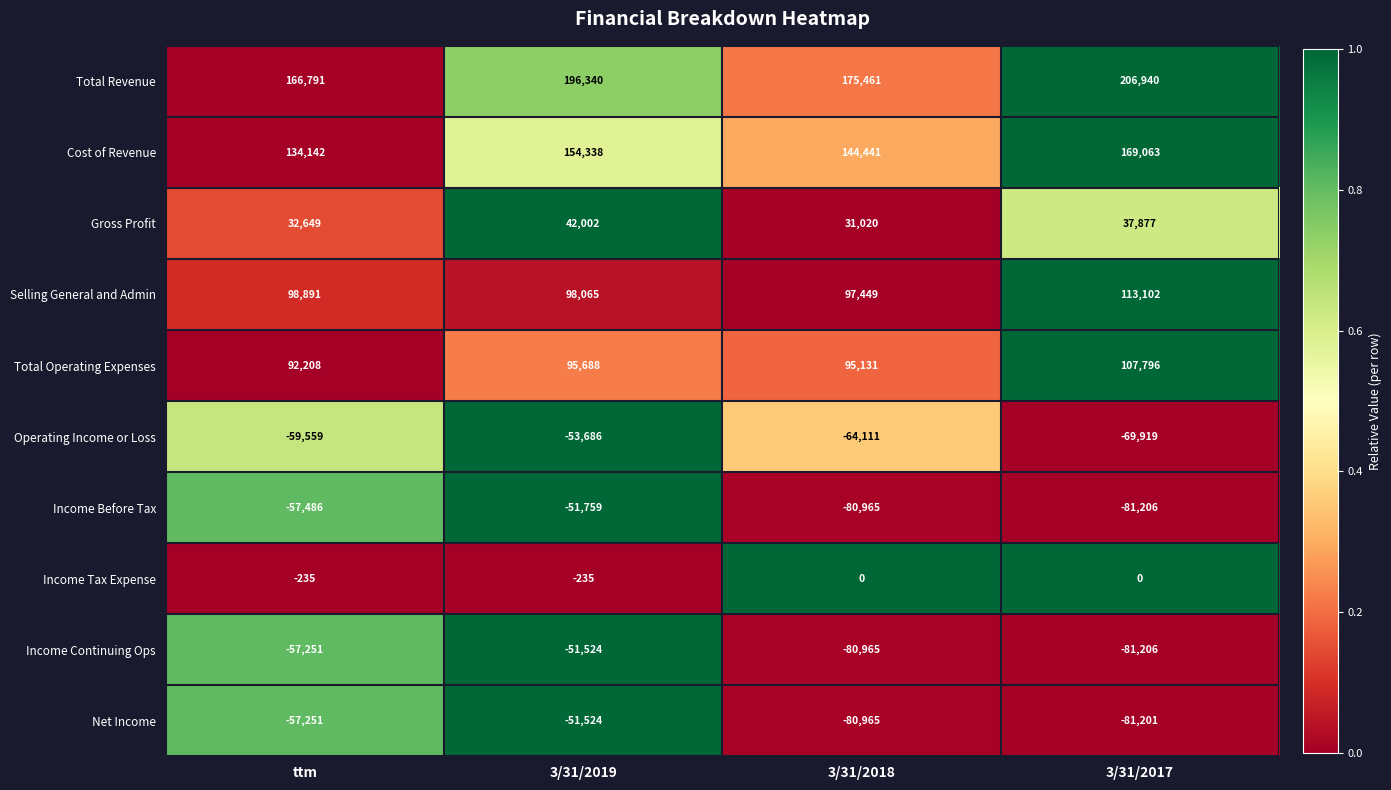

What is the difference between the second highest and second lowest values in the Income Continuing Ops series?

23714